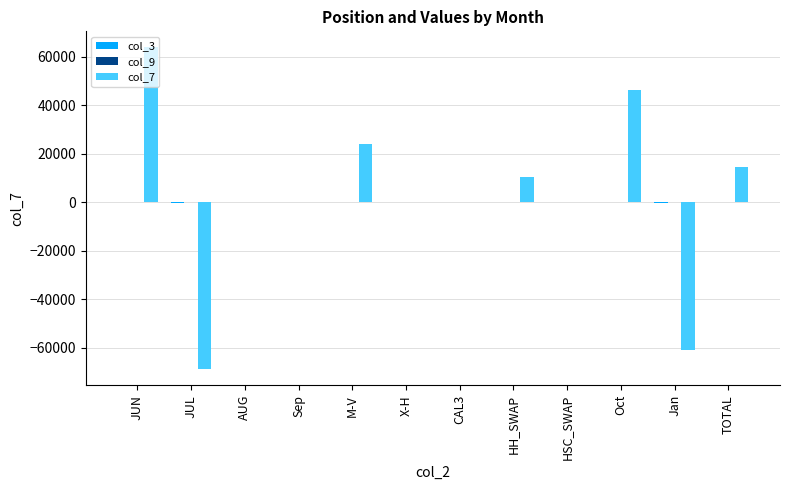

What is the maximum value for col_7?

63840.0